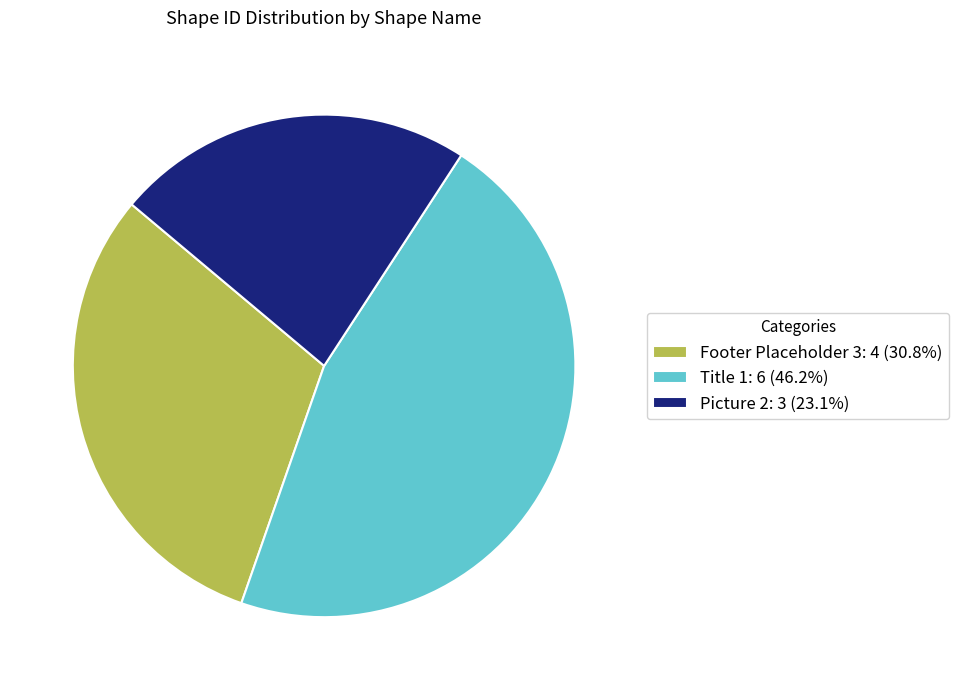

What is the ratio of the value at Title 1: 6 (46.2%) to the value at Picture 2: 3 (23.1%)?

2.0